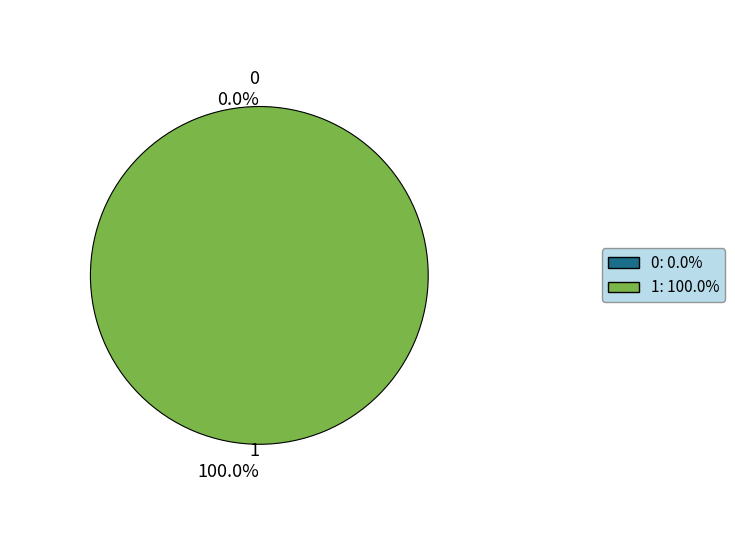

To the nearest percent, what is the average slice percentage?

50%